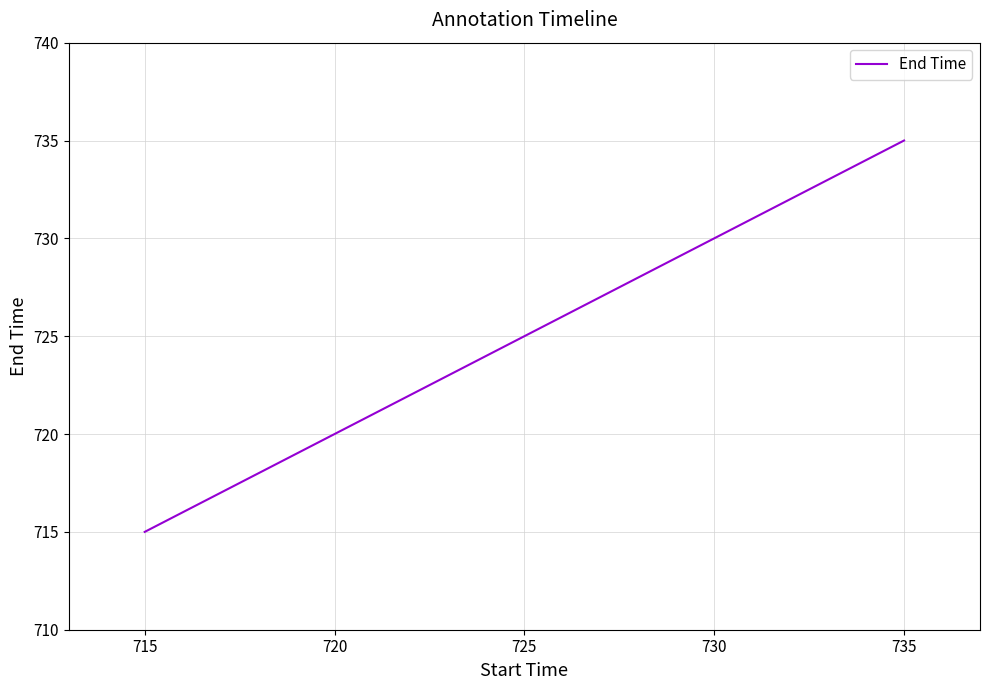

True or false: the data has more than 1 interior local peaks.

False